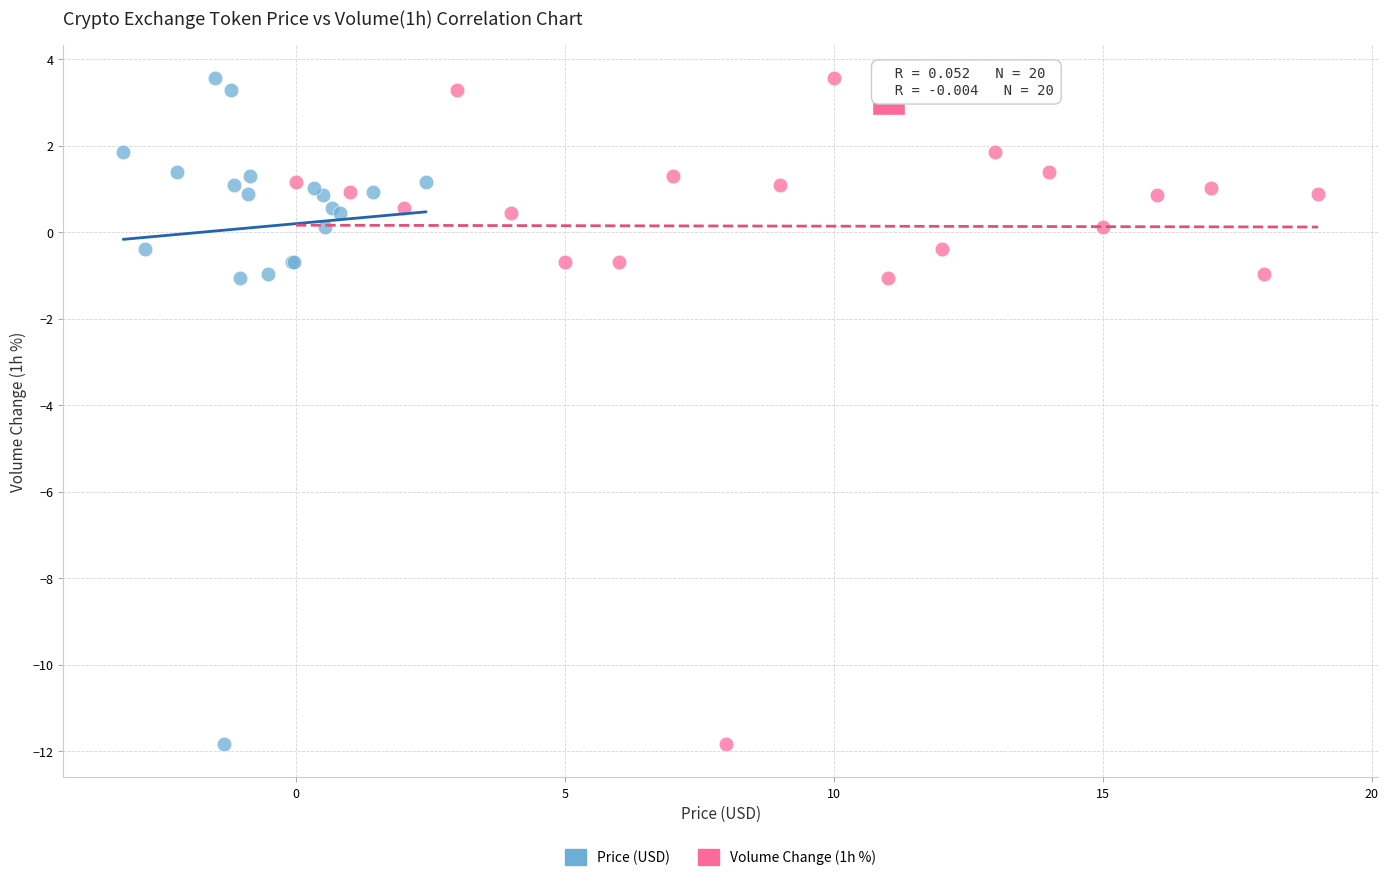

What are all the series names shown in the legend?

Price (USD), Volume Change (1h %)